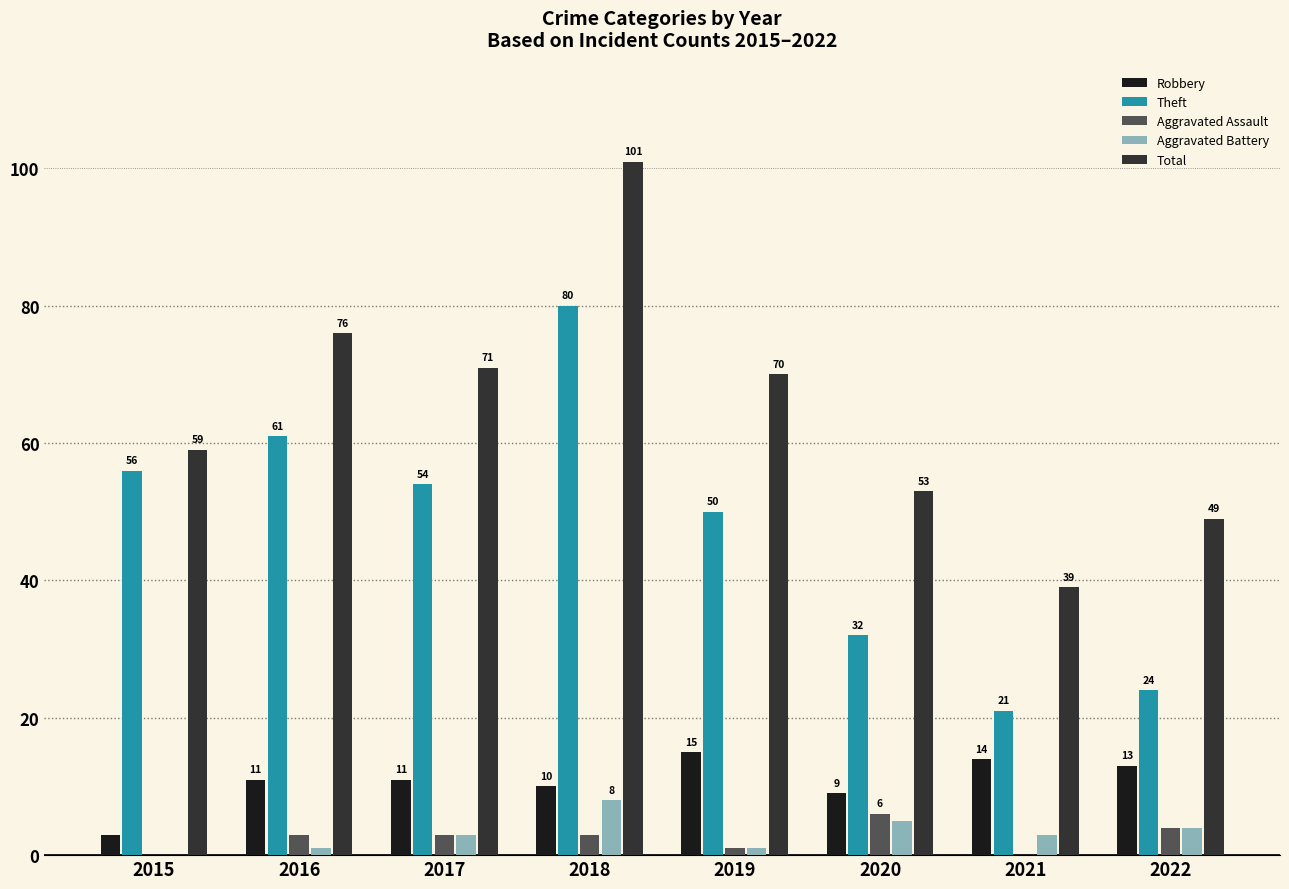

The value of Robbery at 2019 is 25. True or false?

False